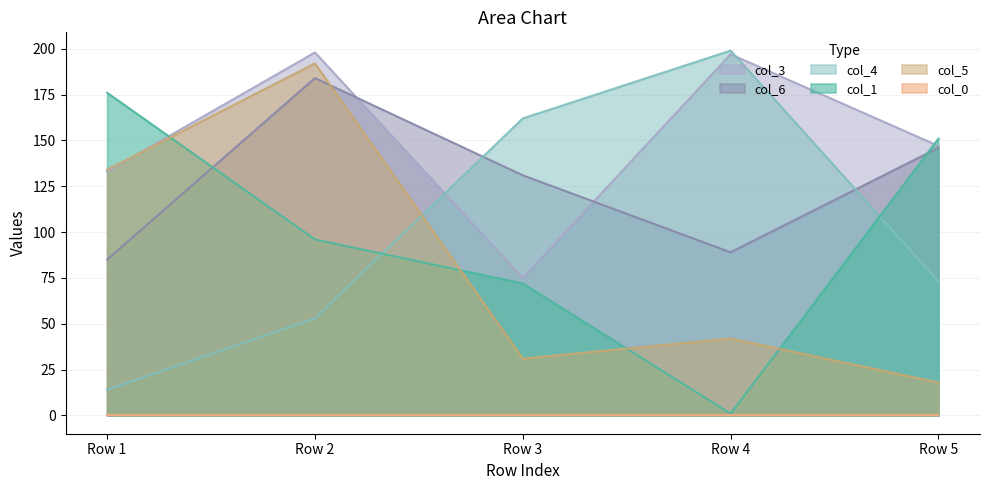

After their last crossing, which series has the higher values: col_1 or col_5?

col_1